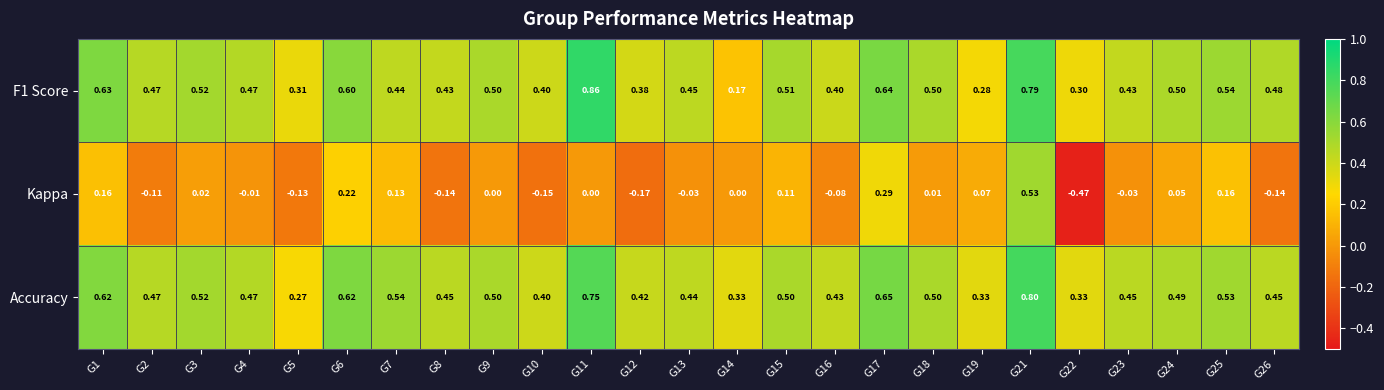

How many negative values does the Kappa series have?

11